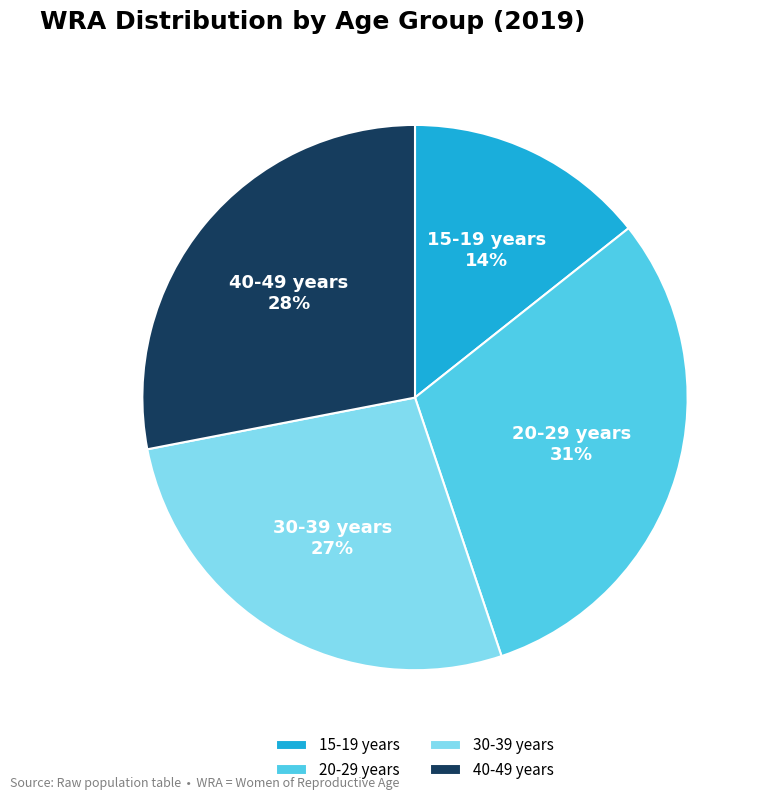

Which category has the smallest portion of the pie?

15-19 years